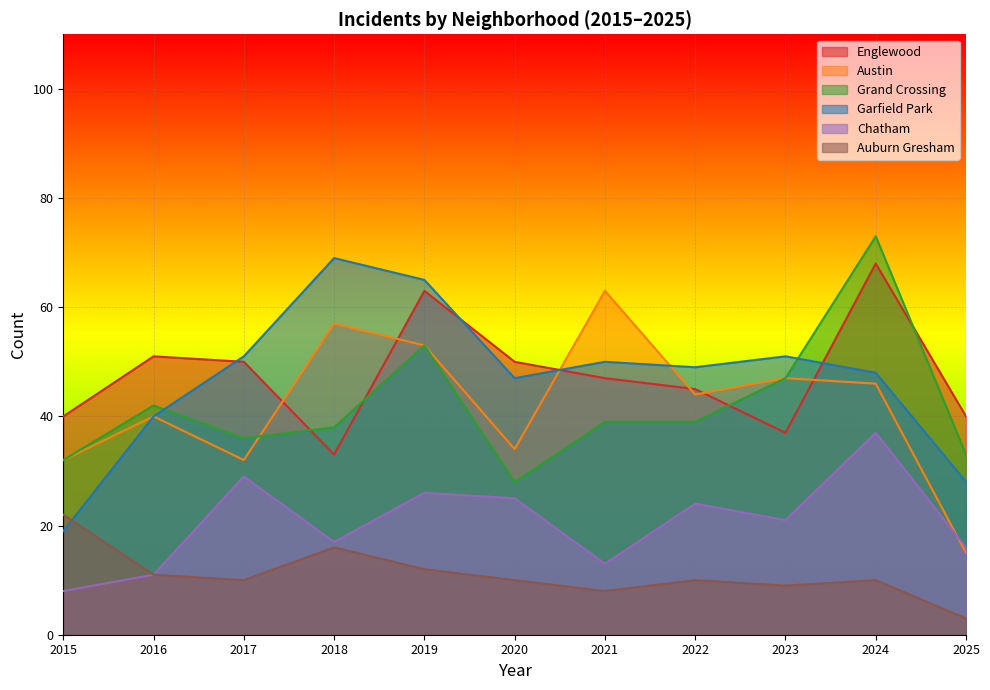

Does the chart display data point markers on the line(s)?

No